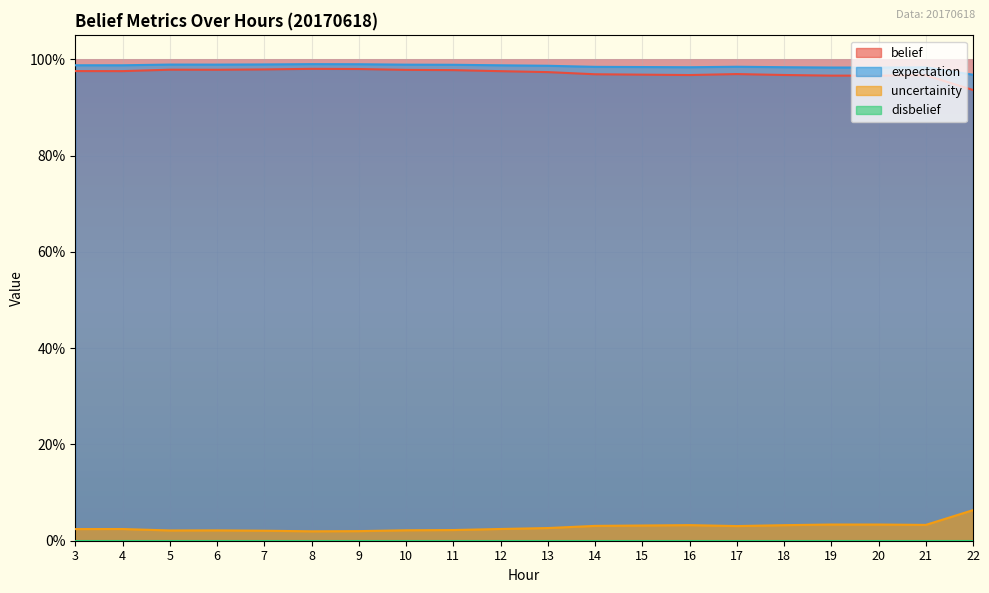

How many interior local valleys does the belief series have?

4